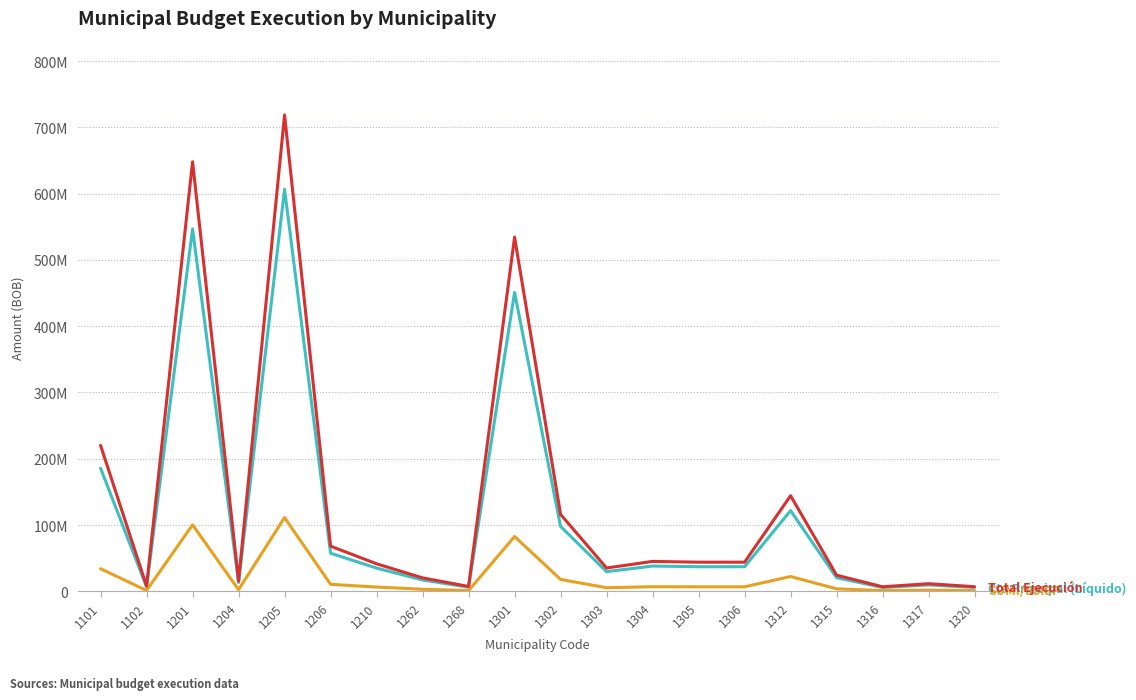

Does the chart have visible grid lines?

Yes